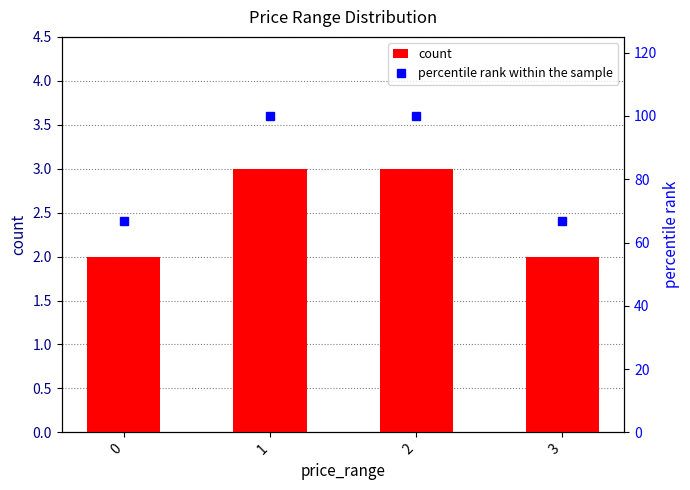

Reading right to left, what are all the values shown in this chart?

count: 3=2.0	2=3.0	1=3.0	0=2.0
percentile rank within the sample: 3=66.7	2=100.0	1=100.0	0=66.7